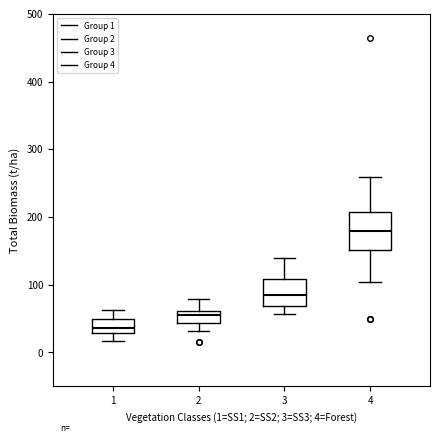

Where does the median line of the box at x = 4 sit on the y-axis? The values are not printed on the chart, so give them approximately, as read against the axis.

180